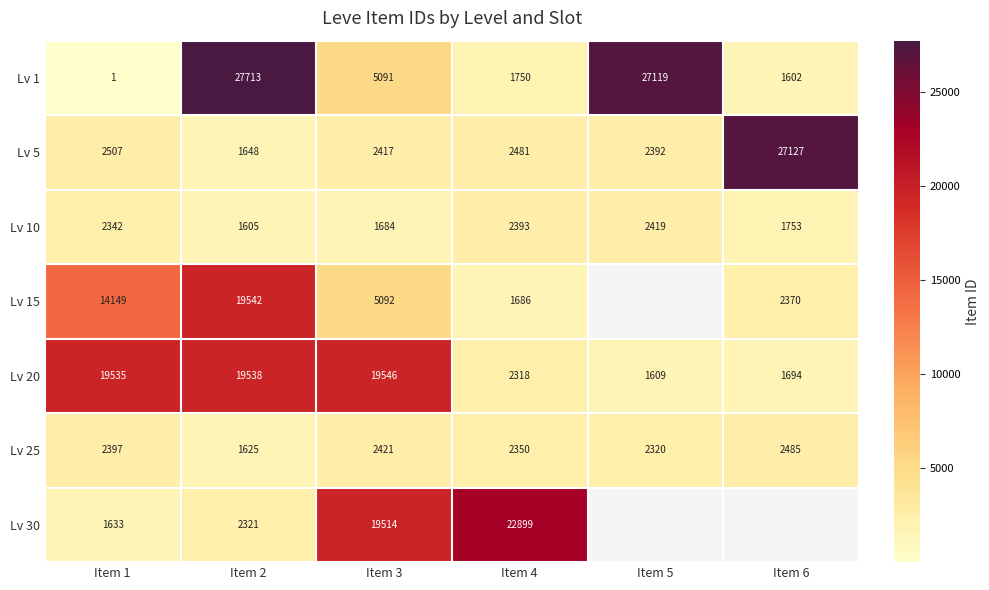

The Lv 25 series shows 4202 at Item 1. True or false?

False